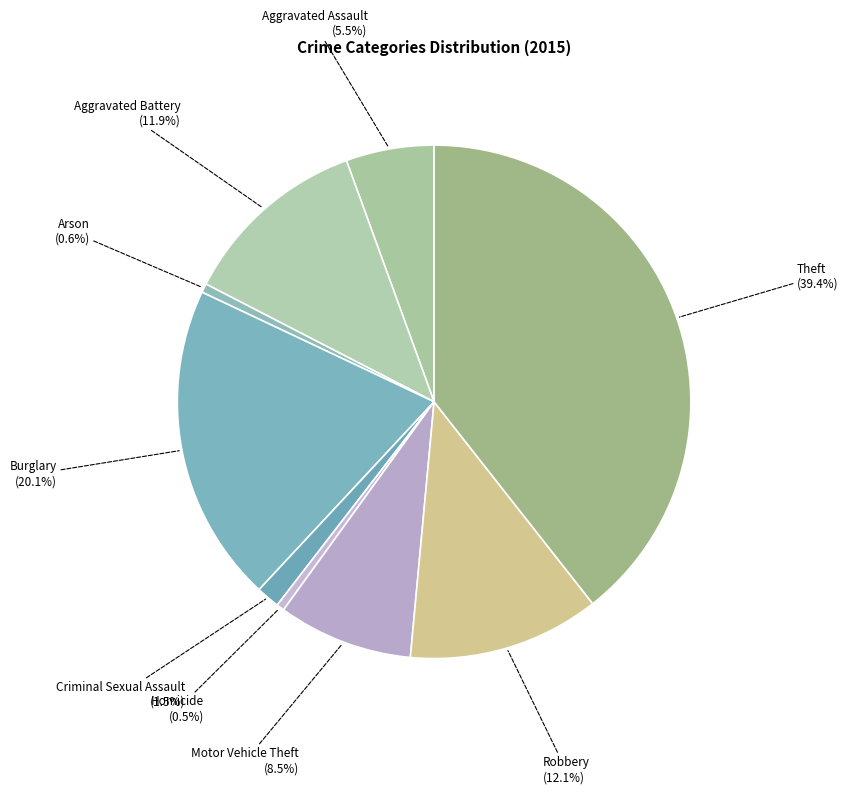

Rank the categories by value from lowest to highest.

Homicide, Arson, Criminal Sexual Assault, Aggravated Assault, Motor Vehicle Theft, Aggravated Battery, Robbery, Burglary, Theft